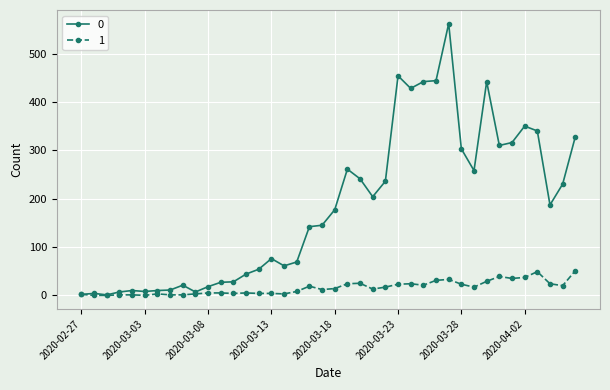

True or false: 0 has more than 2 interior local peaks.

True